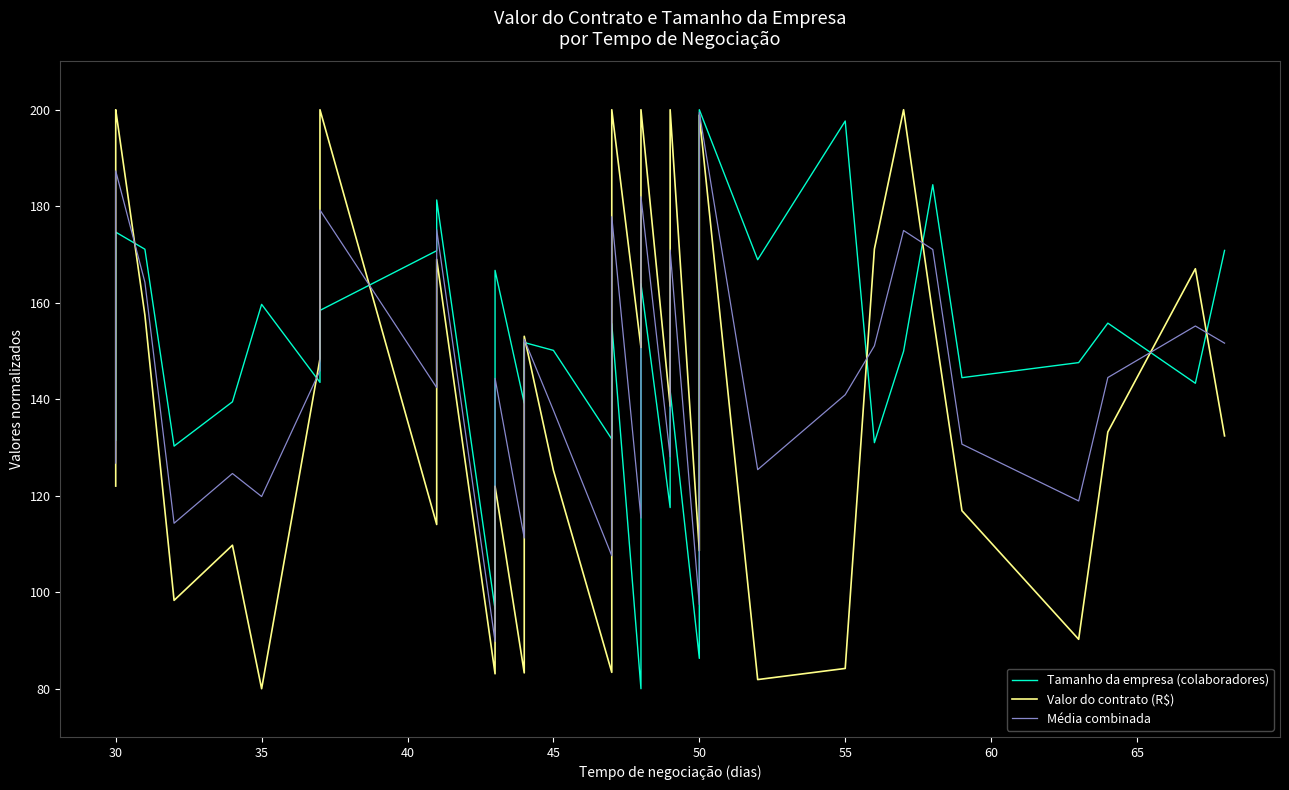

Reading left to right, what are all the values shown in this chart?

Tamanho da empresa (colaboradores): 131.5	137.9	166.6	174.6	171.1	130.3	139.5	159.7	143.5	158.4	170.8	181.3	96.5	166.7	139.2	151.8	150.1	131.7	144.2	145.3	155.7	80.0	135.2	163.9	117.5	141.8	86.3	136.3	149.9	200.0	168.9	197.7	131.0	149.9	184.5	144.5	147.6	155.8	143.3	170.8
Valor do contrato (R$): 122.0	157.9	198.0	200.0	157.4	98.3	109.7	80.0	148.4	200.0	114.0	169.0	83.1	122.0	83.3	153.0	125.3	83.4	102.2	130.6	200.0	150.7	152.9	200.0	138.6	200.0	108.6	126.7	167.7	198.9	81.9	84.2	171.1	200.0	157.6	116.9	90.2	133.2	167.0	132.4
Média combinada: 126.8	147.9	182.3	187.3	164.2	114.3	124.6	119.8	145.9	179.2	142.4	175.1	89.8	144.3	111.2	152.4	137.7	107.6	123.2	138.0	177.8	115.4	144.0	182.0	128.1	170.9	97.4	131.5	158.8	199.4	125.4	140.9	151.1	175.0	171.0	130.7	118.9	144.5	155.2	151.6